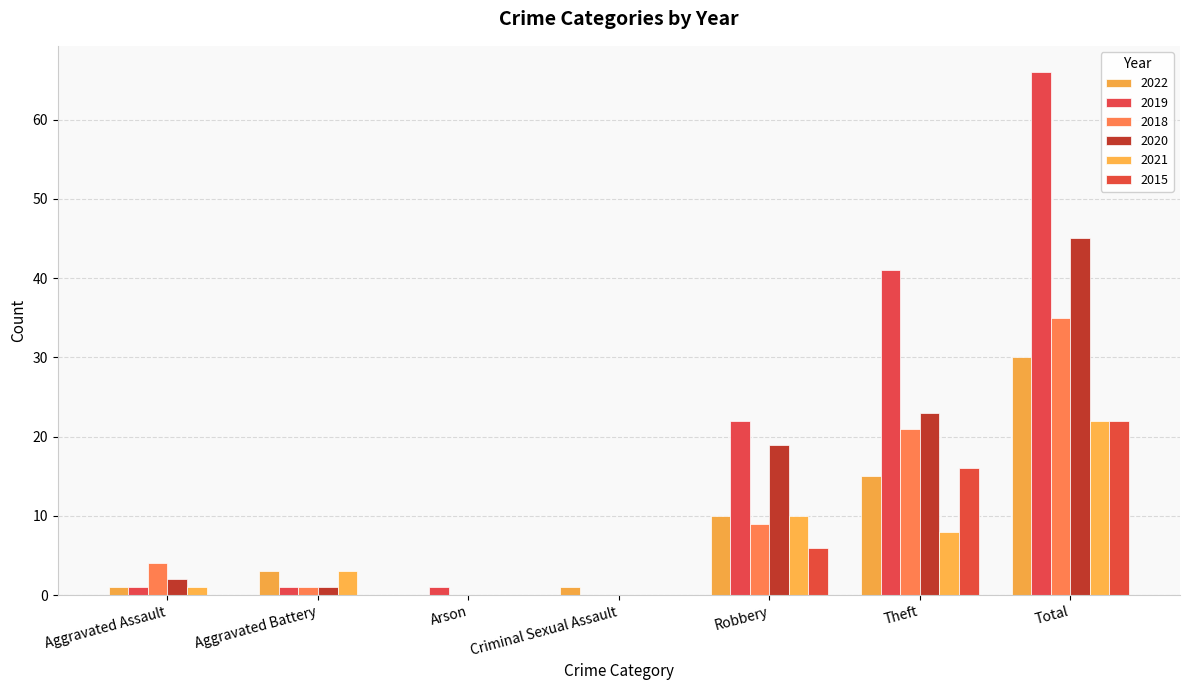

What position from the right is Total?

1